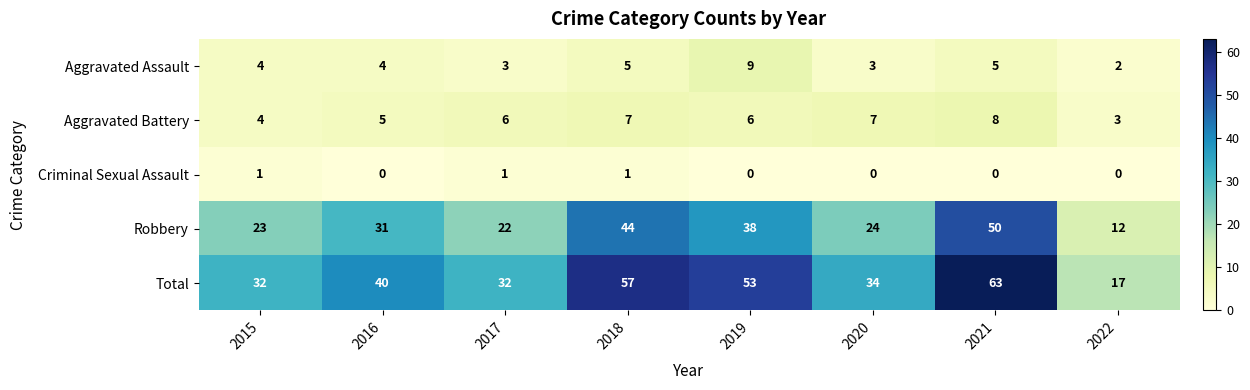

Rank the series at 2020 from lowest to highest value.

Criminal Sexual Assault, Aggravated Assault, Aggravated Battery, Robbery, Total